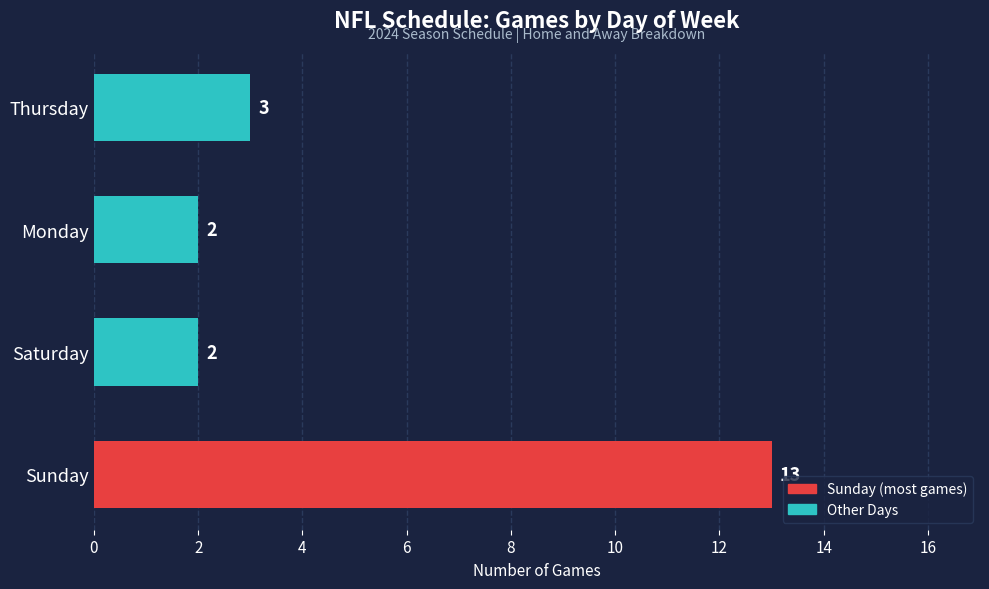

Which category has the highest value across all series?

Sunday